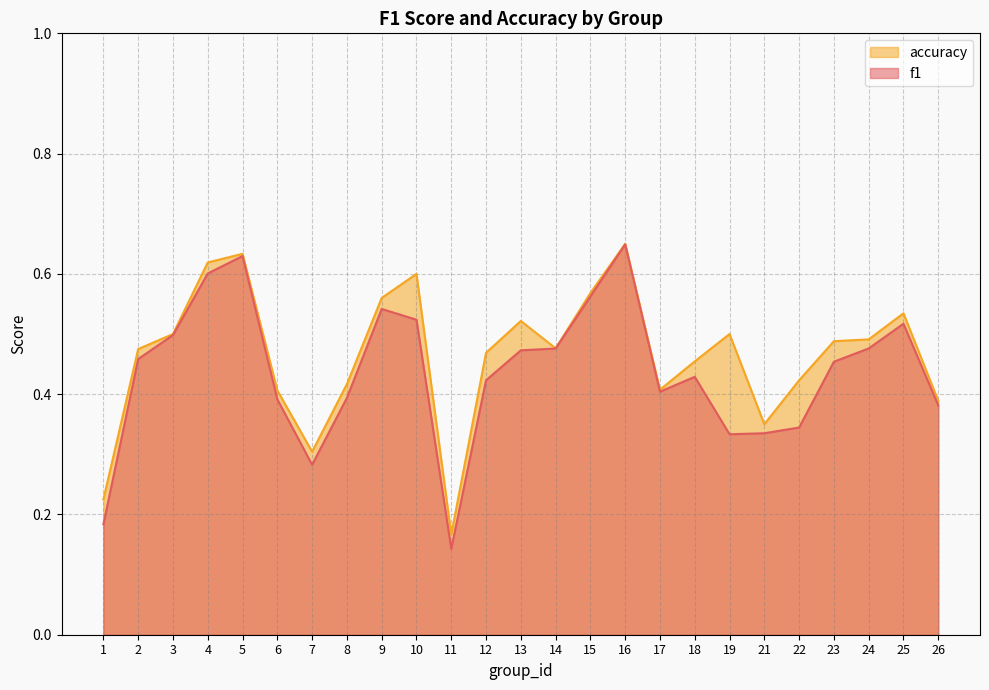

The value of f1 at 17 is 0.4. True or false?

True